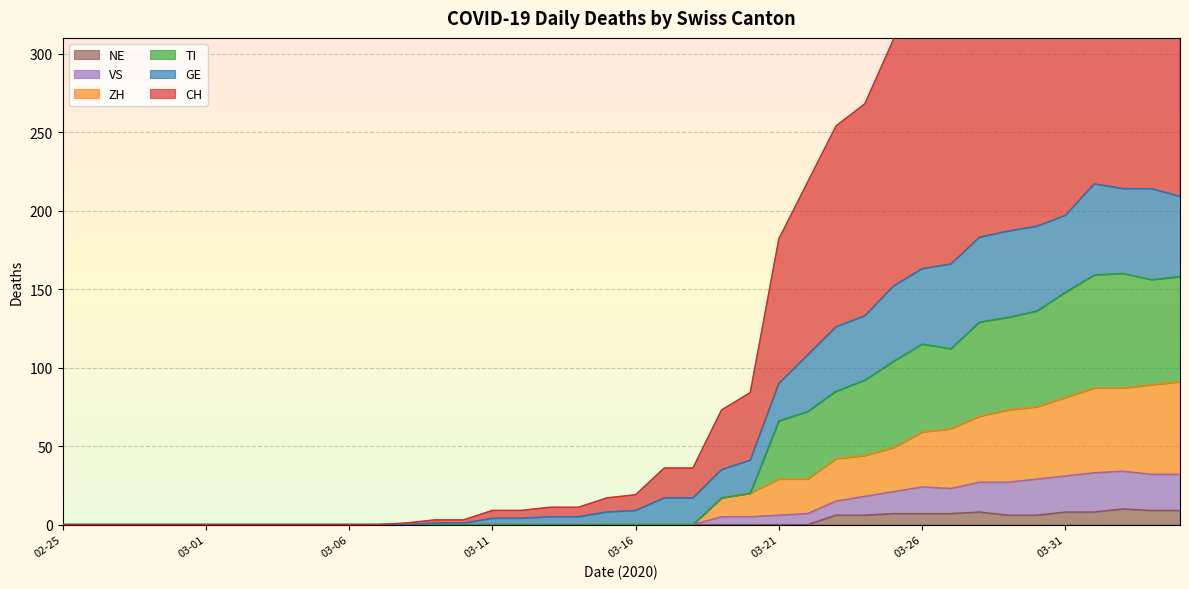

What are all the series names shown in the legend?

CH, GE, VS, ZH, TI, NE